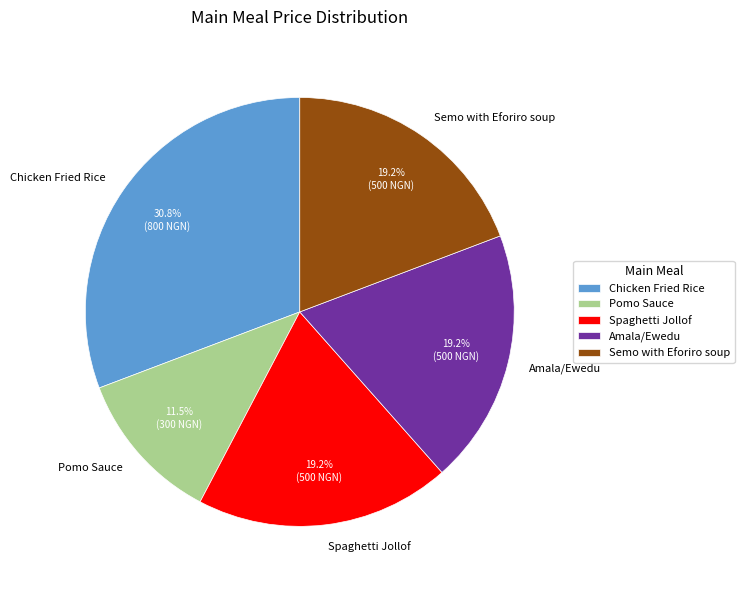

Is there any slice that represents more than half of the pie?

No